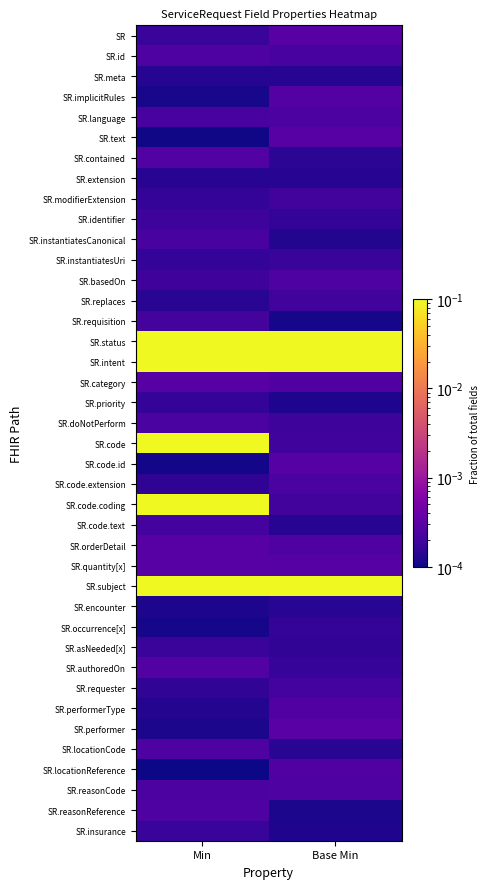

Reading left to right, extract all data points from this chart.

SR: Min=0.0	Base Min=0.0
SR.id: Min=0.0	Base Min=0.0
SR.meta: Min=0.0	Base Min=0.0
SR.implicitRules: Min=0.0	Base Min=0.0
SR.language: Min=0.0	Base Min=0.0
SR.text: Min=0.0	Base Min=0.0
SR.contained: Min=0.0	Base Min=0.0
SR.extension: Min=0.0	Base Min=0.0
SR.modifierExtension: Min=0.0	Base Min=0.0
SR.identifier: Min=0.0	Base Min=0.0
SR.instantiatesCanonical: Min=0.0	Base Min=0.0
SR.instantiatesUri: Min=0.0	Base Min=0.0
SR.basedOn: Min=0.0	Base Min=0.0
SR.replaces: Min=0.0	Base Min=0.0
SR.requisition: Min=0.0	Base Min=0.0
SR.status: Min=1.0	Base Min=1.0
SR.intent: Min=1.0	Base Min=1.0
SR.category: Min=0.0	Base Min=0.0
SR.priority: Min=0.0	Base Min=0.0
SR.doNotPerform: Min=0.0	Base Min=0.0
SR.code: Min=1.0	Base Min=0.0
SR.code.id: Min=0.0	Base Min=0.0
SR.code.extension: Min=0.0	Base Min=0.0
SR.code.coding: Min=1.0	Base Min=0.0
SR.code.text: Min=0.0	Base Min=0.0
SR.orderDetail: Min=0.0	Base Min=0.0
SR.quantity[x]: Min=0.0	Base Min=0.0
SR.subject: Min=1.0	Base Min=1.0
SR.encounter: Min=0.0	Base Min=0.0
SR.occurrence[x]: Min=0.0	Base Min=0.0
SR.asNeeded[x]: Min=0.0	Base Min=0.0
SR.authoredOn: Min=0.0	Base Min=0.0
SR.requester: Min=0.0	Base Min=0.0
SR.performerType: Min=0.0	Base Min=0.0
SR.performer: Min=0.0	Base Min=0.0
SR.locationCode: Min=0.0	Base Min=0.0
SR.locationReference: Min=0.0	Base Min=0.0
SR.reasonCode: Min=0.0	Base Min=0.0
SR.reasonReference: Min=0.0	Base Min=0.0
SR.insurance: Min=0.0	Base Min=0.0